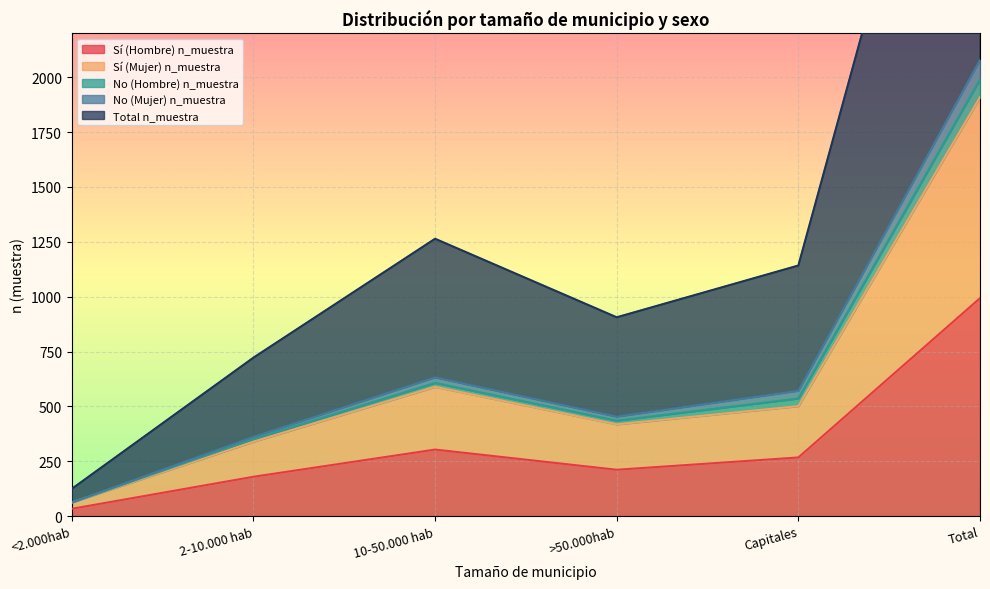

True or false: No (Mujer) n_muestra has a value of 976 at Capitales.

False